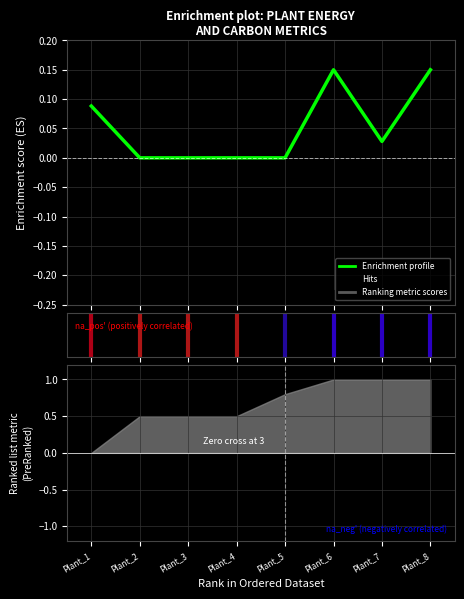

True or false: the data has more than 1 interior local peaks.

False